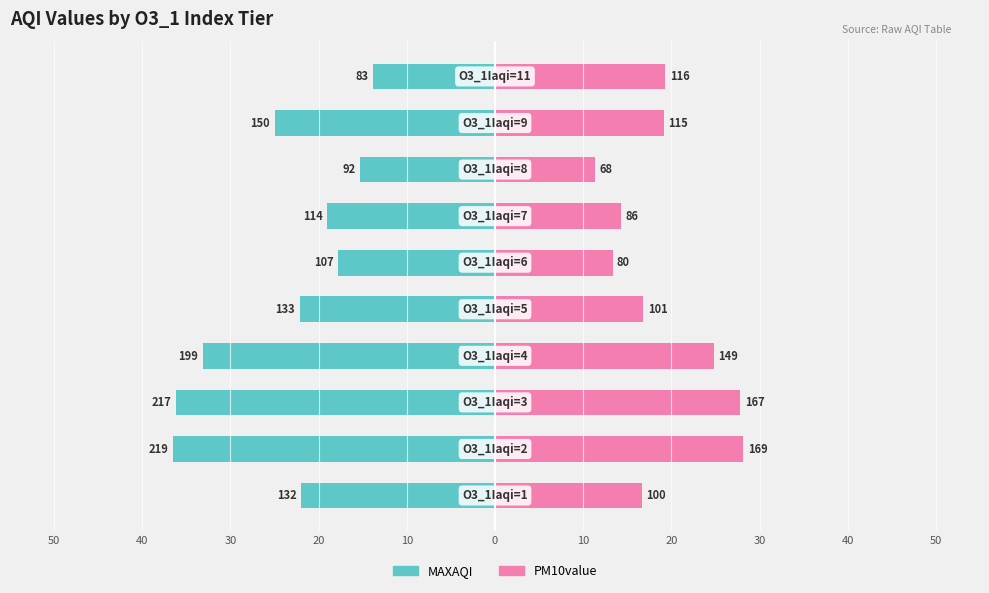

Reading left to right, what are all the values shown in this chart?

MAXAQI: 50=-22.0	40=-36.5	30=-36.2	20=-33.2	10=-22.2	0=-17.8	10=-19.0	20=-15.3	30=-25.0	40=-13.8
PM10value: 50=16.7	40=28.2	30=27.8	20=24.8	10=16.8	0=13.3	10=14.3	20=11.3	30=19.2	40=19.3